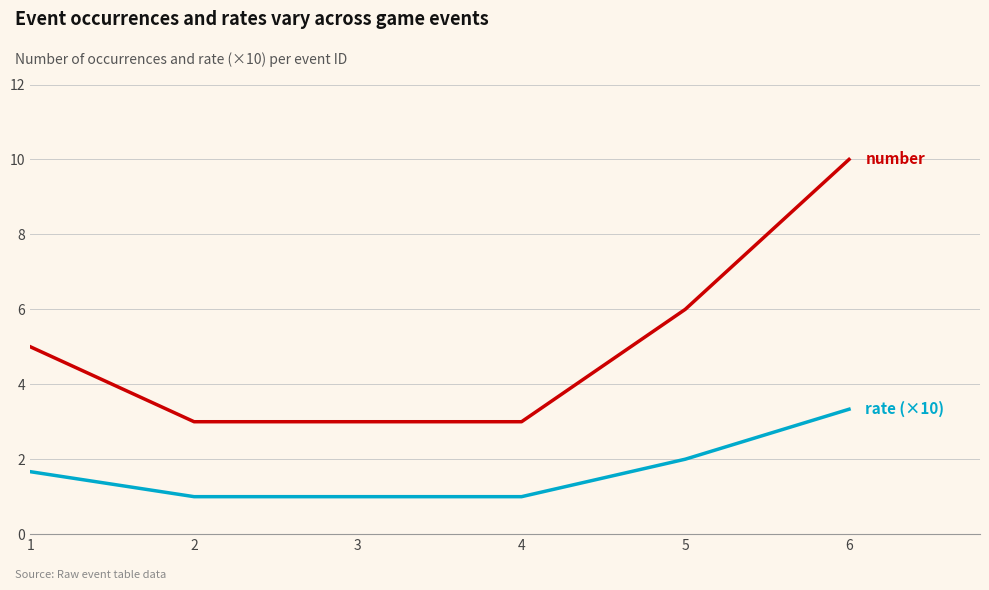

What is the difference between the highest and lowest values at 1?

3.3